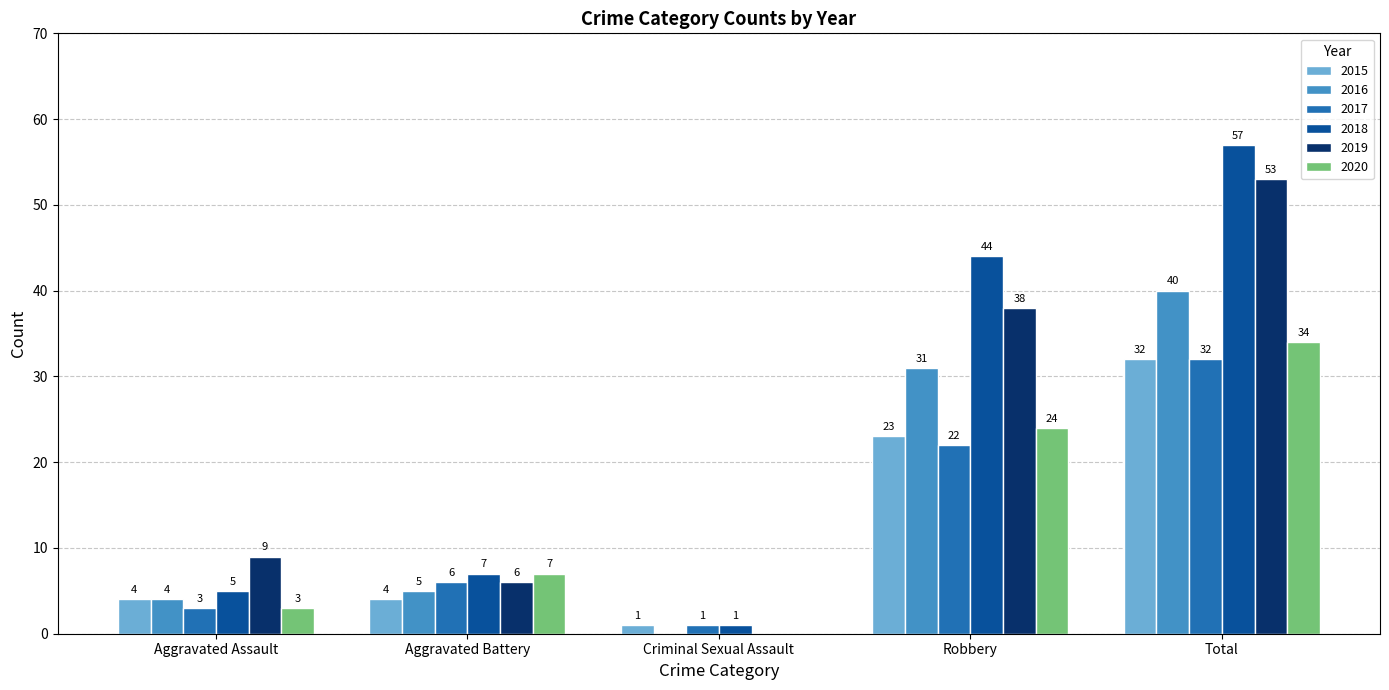

Between Aggravated Battery and Total, which series saw the biggest shift?

2018